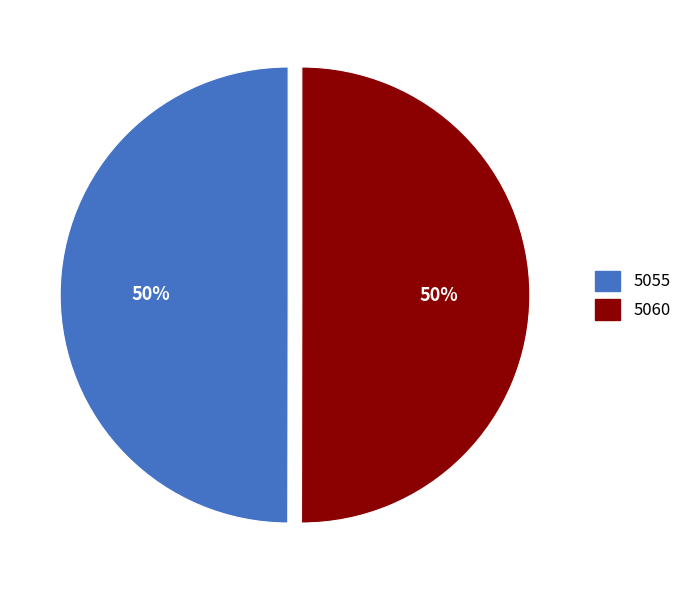

What percentage is the 5060 slice, to the nearest percent?

50%